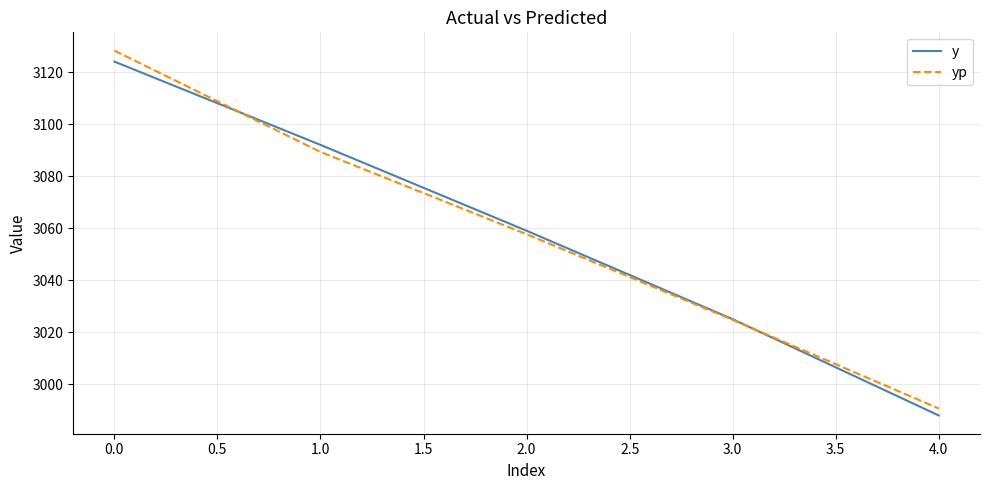

What is the total value across all series at 4.0?

5978.7